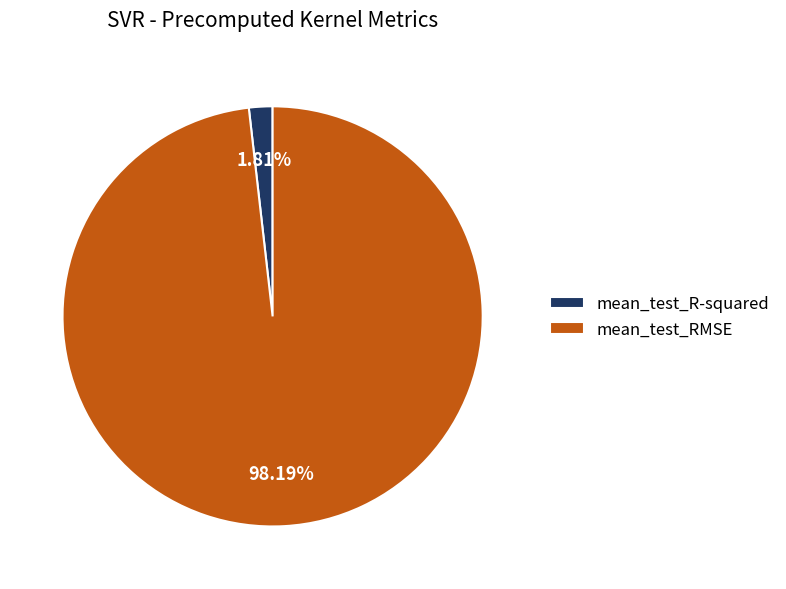

Is it true that mean_test_R-squared is 2% of the pie?

True